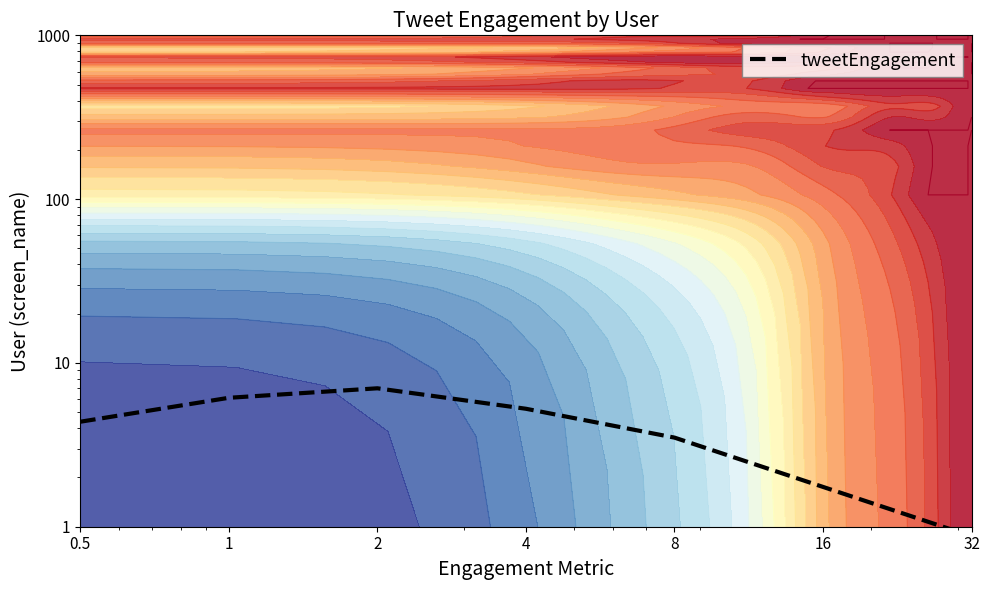

Which has a higher value, 8 or 2?

2